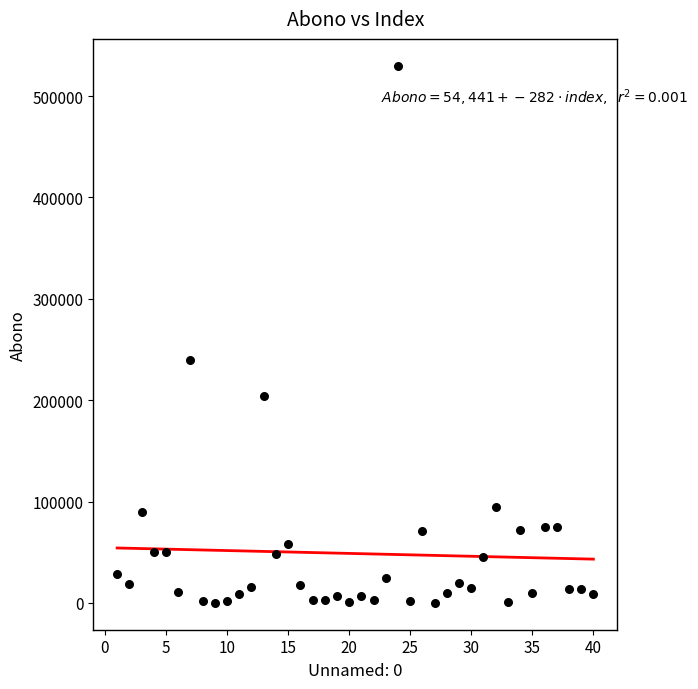

What Y value in the scatter plot is closest to 265000?

240000.0